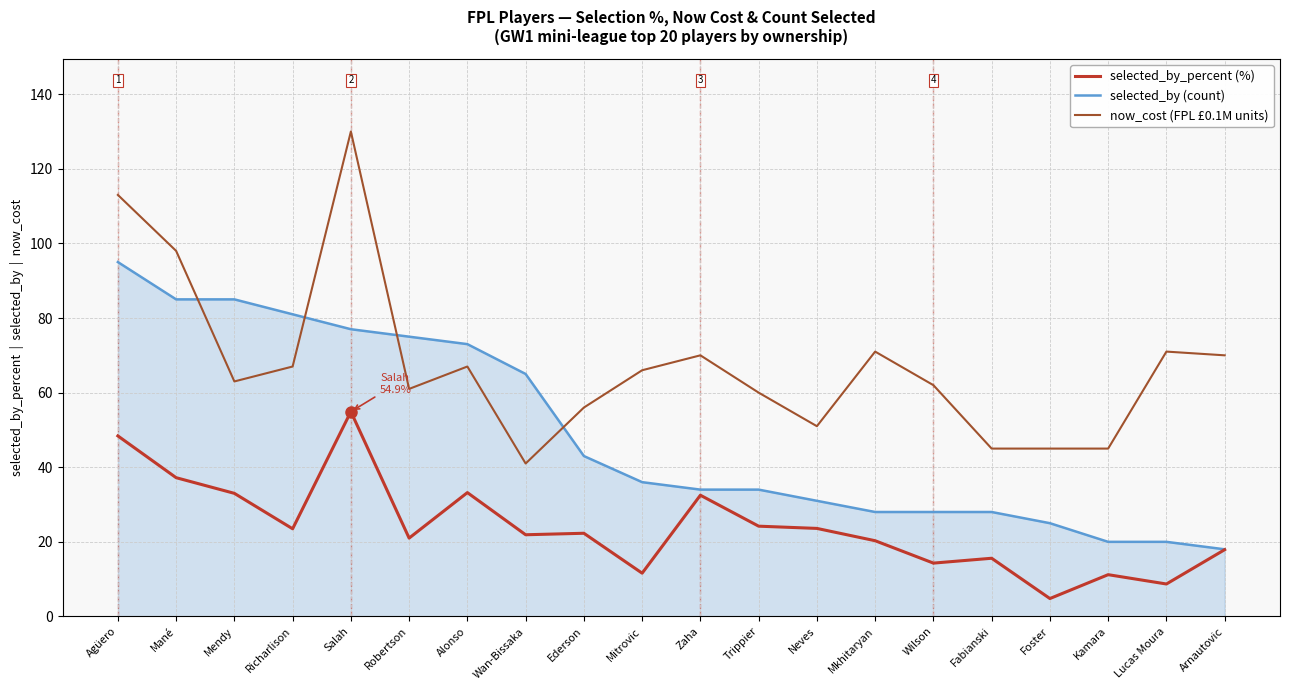

What is the difference between the highest and lowest values at Kamara?

33.8